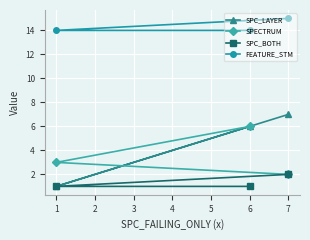

What is the total value across all series at 1?

19